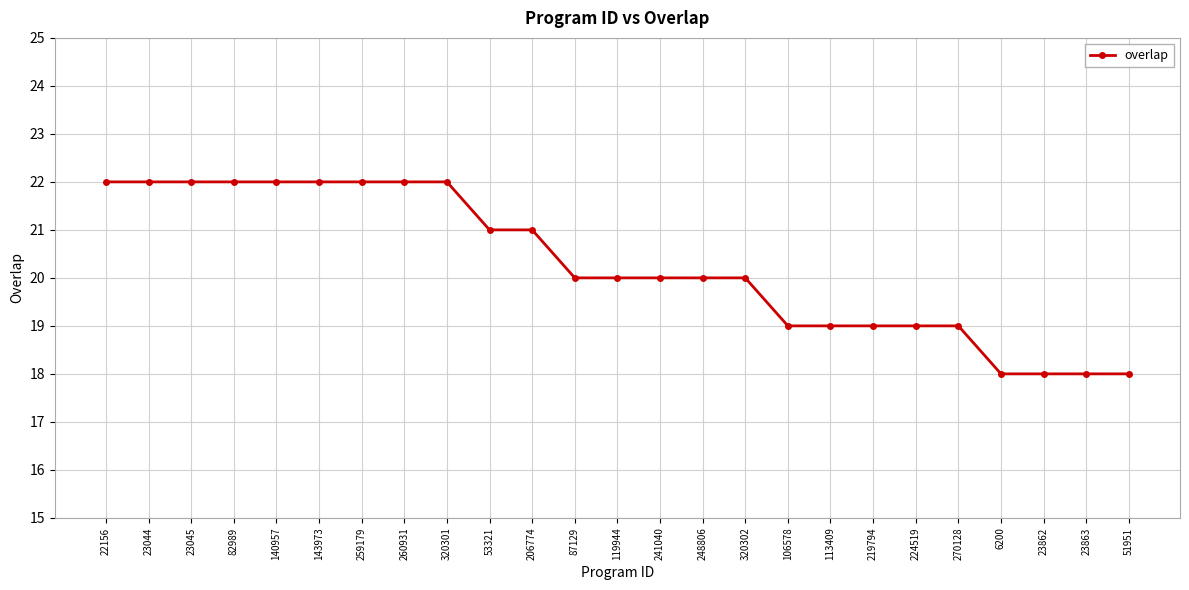

What is the approximate value at 23862?

18